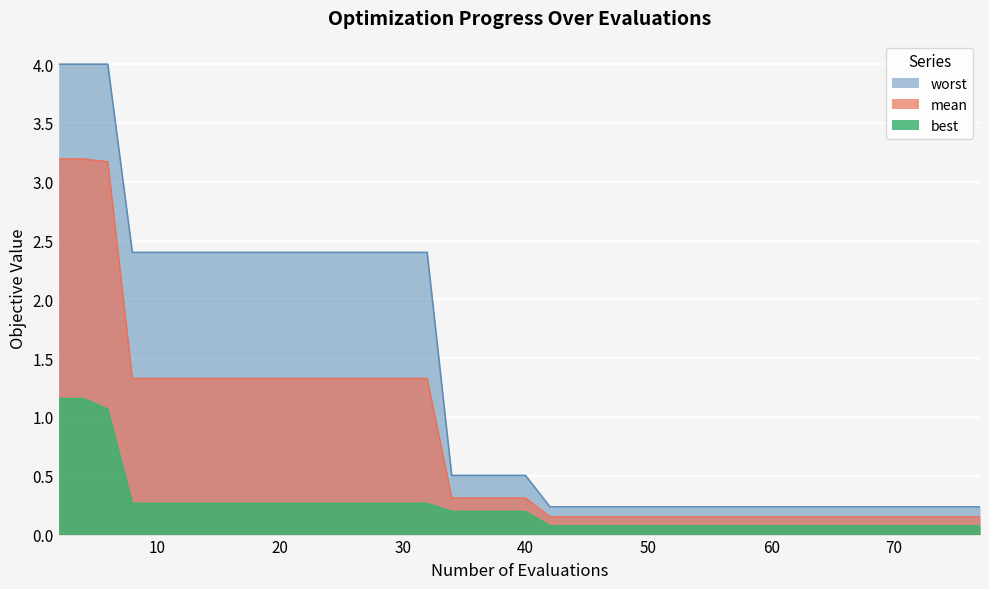

The value of best at 42 is 0.0. True or false?

False